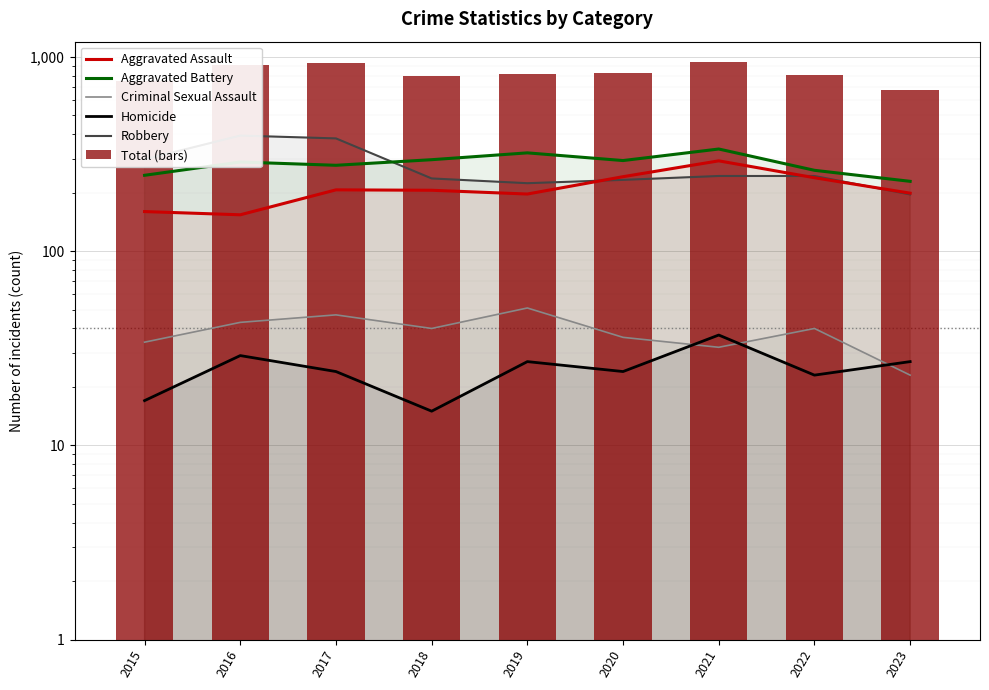

What is the difference between the Total (bars) values at 2015 and 2023?

80